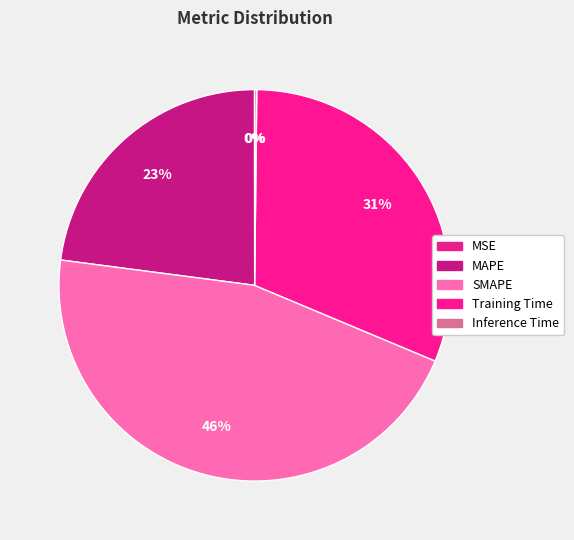

To the nearest percent, what is the difference between the largest and smallest slice percentages?

46%